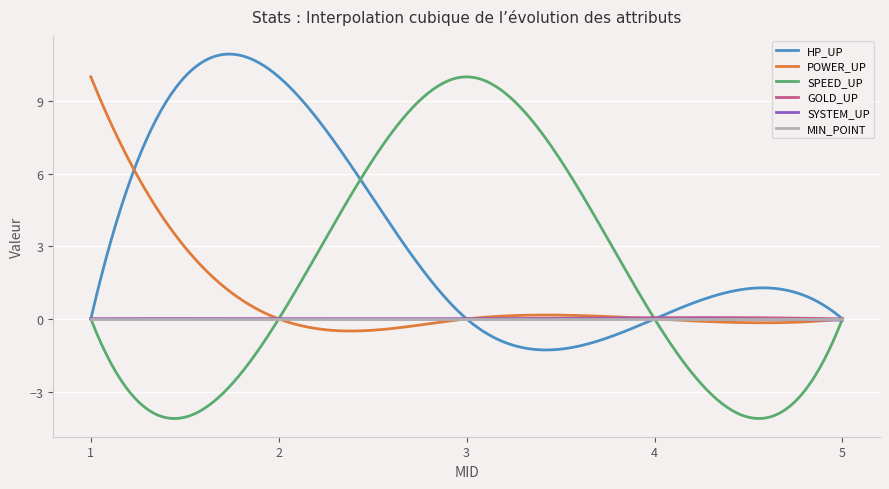

What is the highest value of the POWER_UP series?

10.0